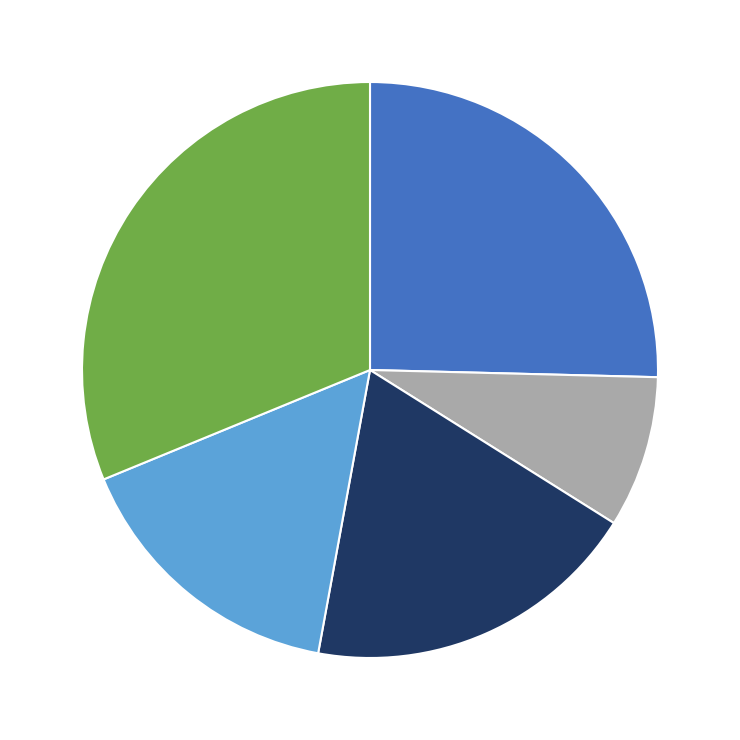

How many slices are in this pie chart?

5